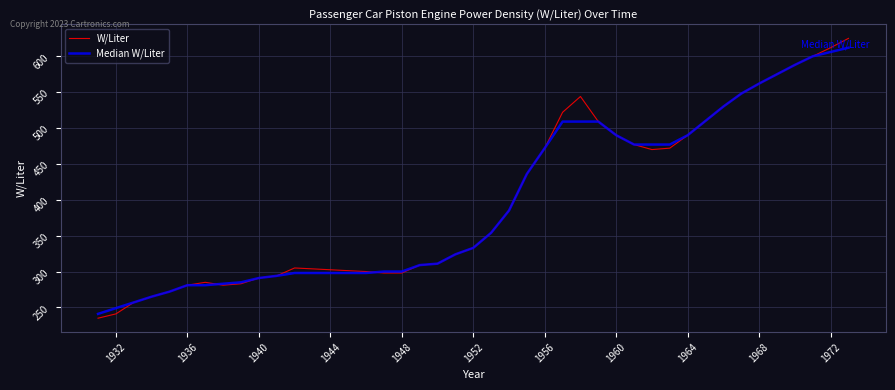

Which series has the largest range (max minus min)?

W/Liter